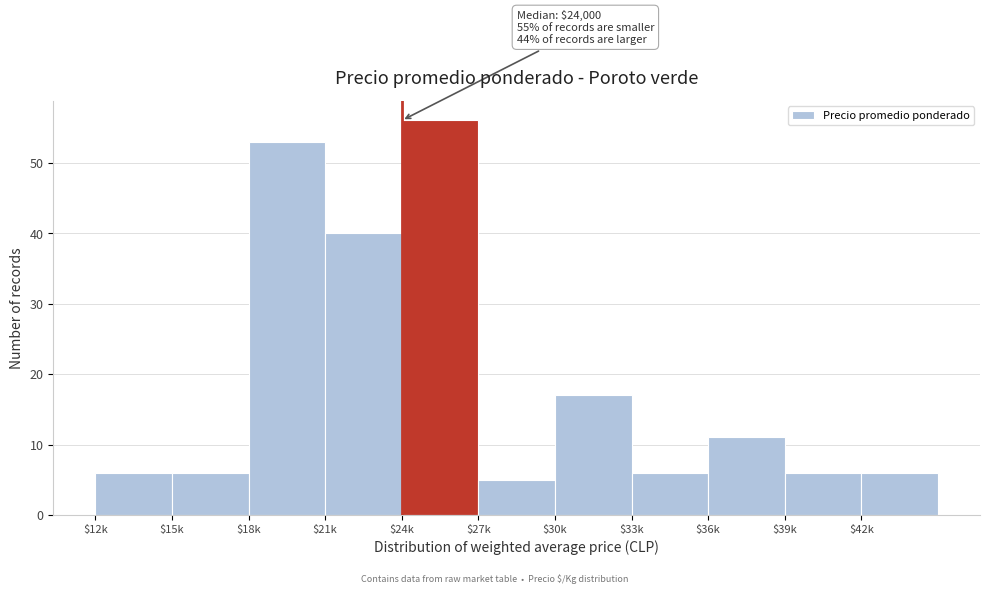

Reading left to right, what are all the values shown in this chart?

6	6	53	40	56	5	17	6	11	6	6